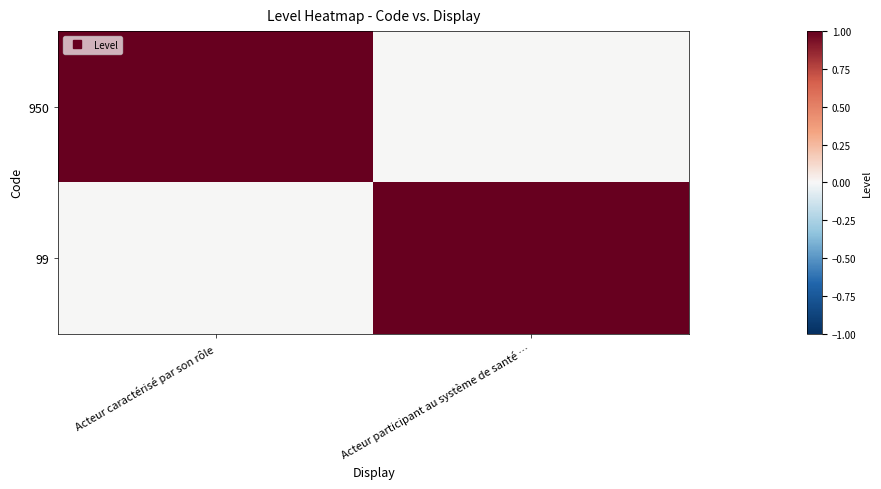

Rank the series at Acteur participant au système de santé … from lowest to highest value.

950, 99